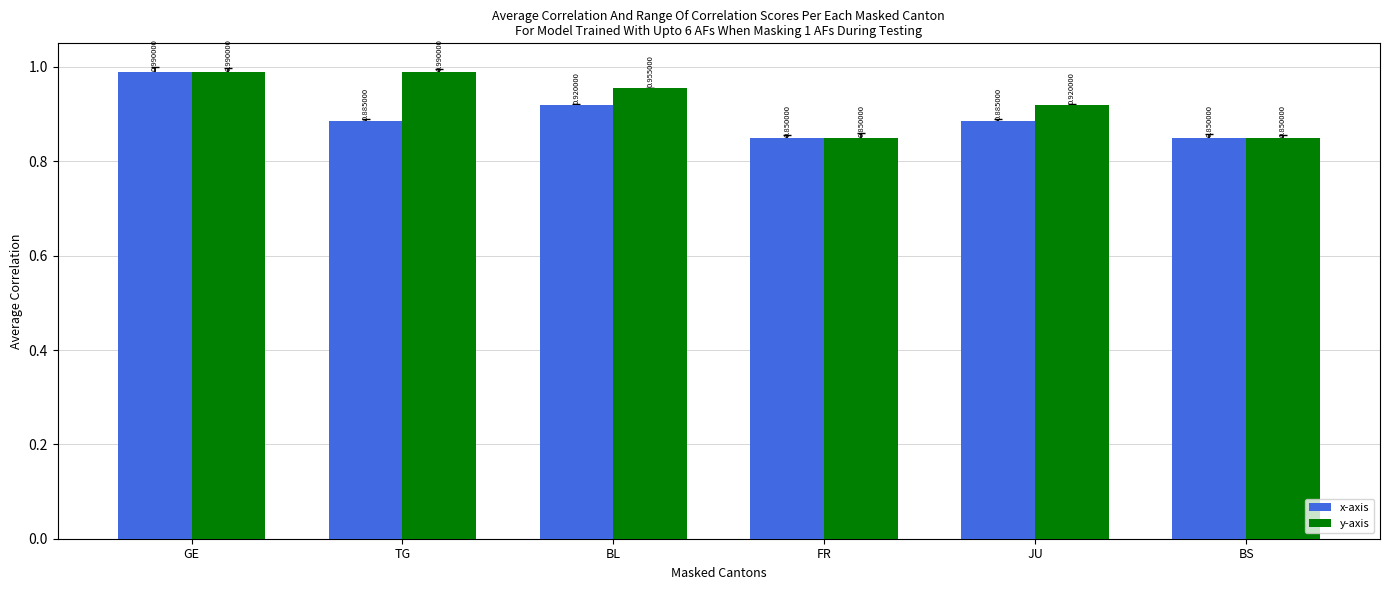

The y-axis series shows 1.5 at JU. True or false?

False